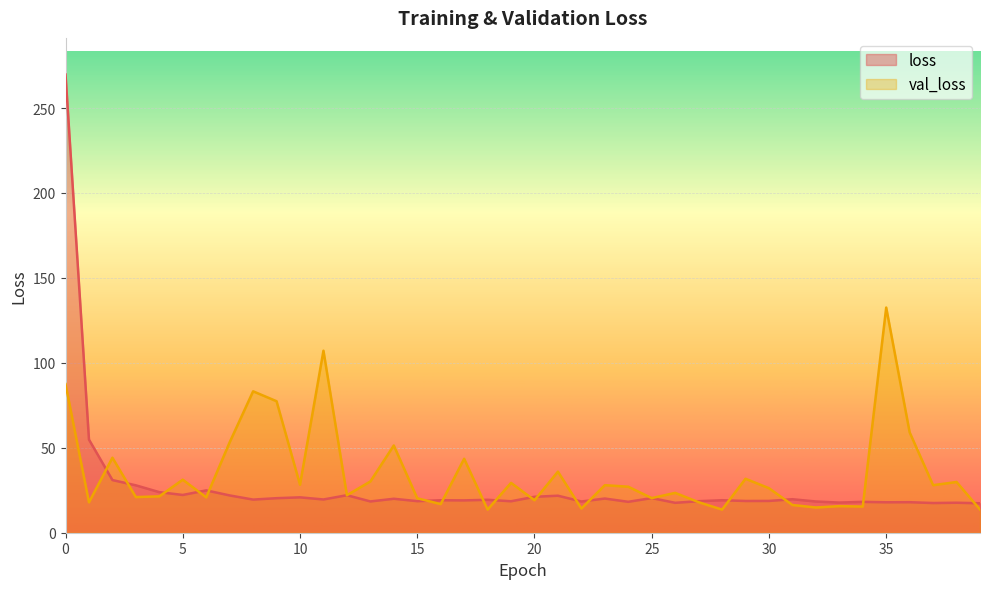

Is it true that loss equals 18.2 at 34?

True